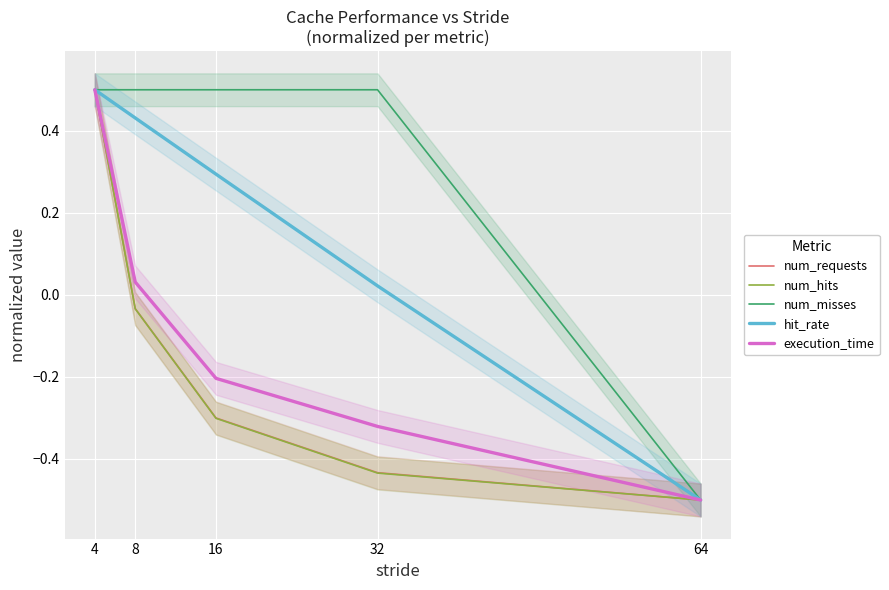

What is the difference between the num_requests values at 16 and 32?

0.1